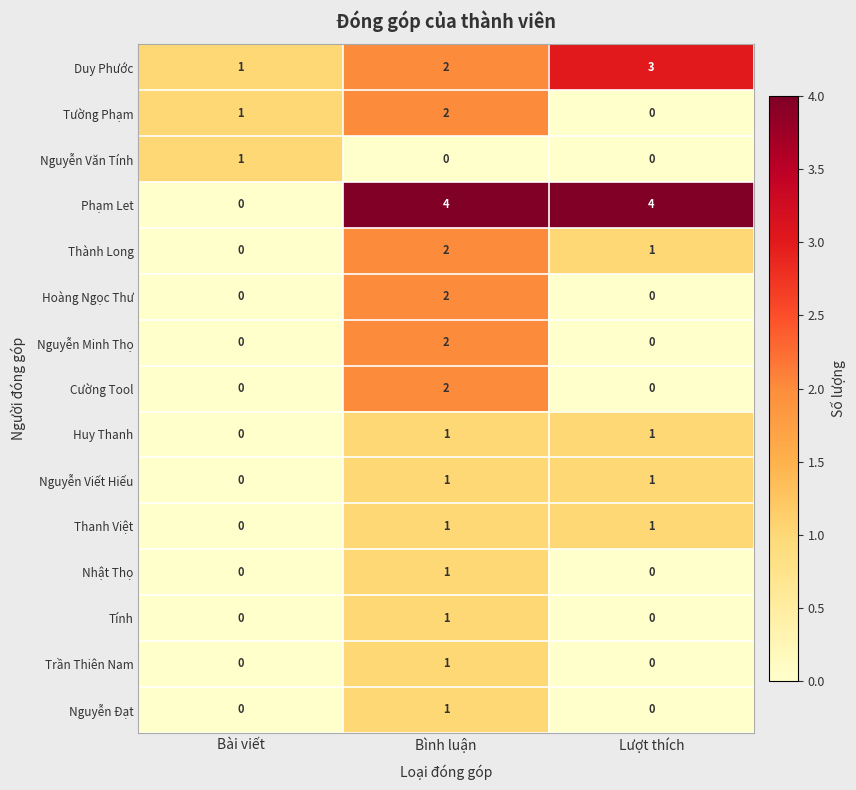

At which label does Thành Long first exceed 1?

Bình luận